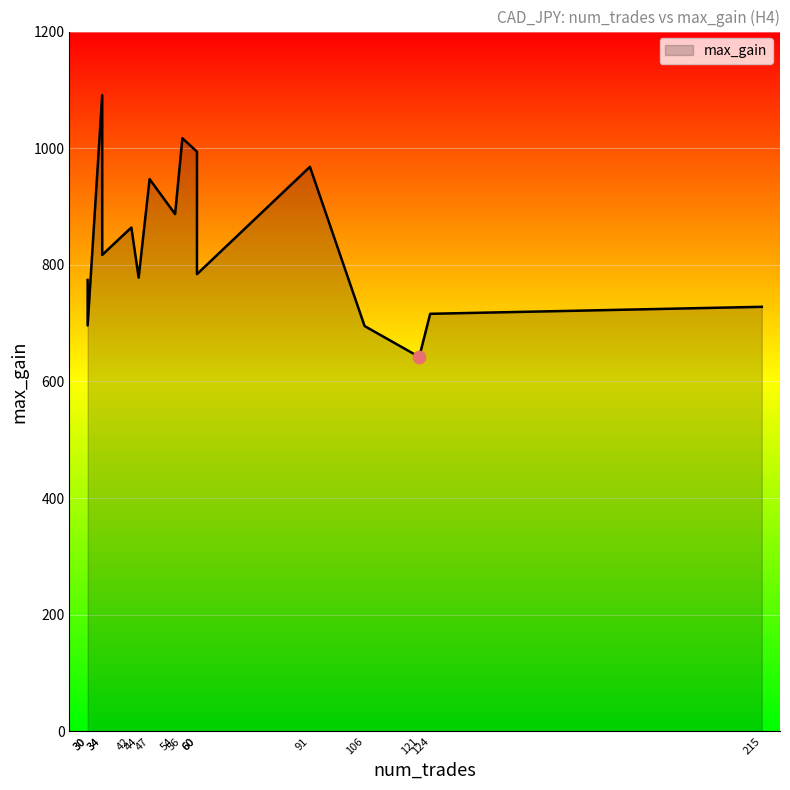

Between 60 and 54, which is larger?

60